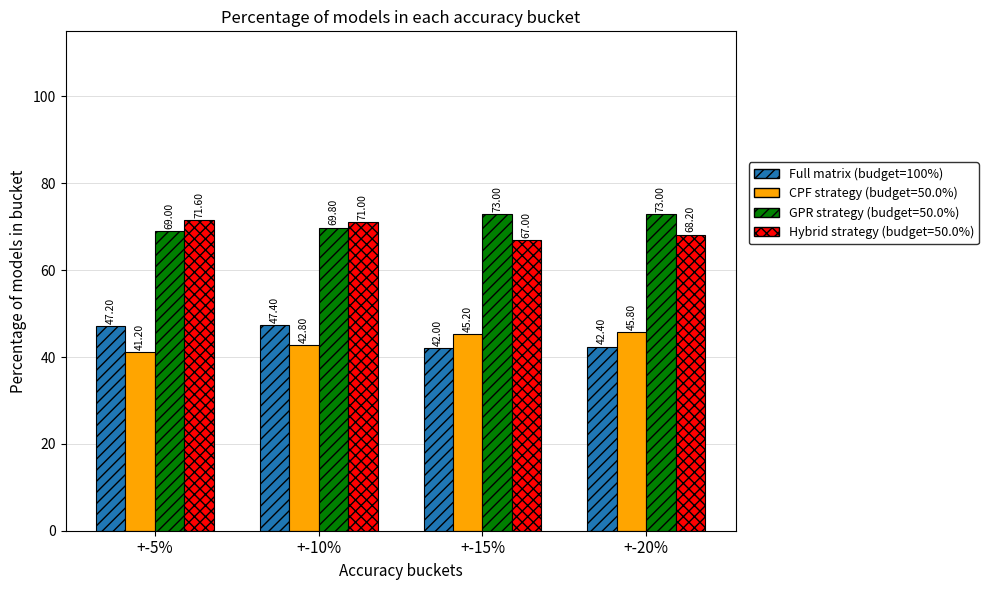

List the series in order of their peak value, highest first.

GPR strategy (budget=50.0%), Hybrid strategy (budget=50.0%), Full matrix (budget=100%), CPF strategy (budget=50.0%)